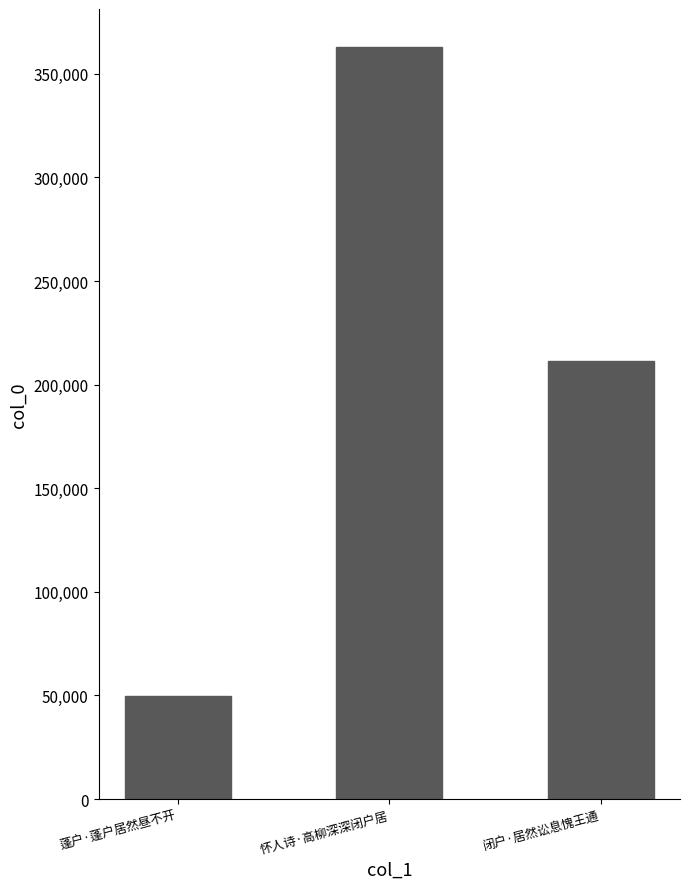

What is the change in value from 怀人诗·高柳深深闭户居 to 闭户·居然讼息愧王通?

-151845